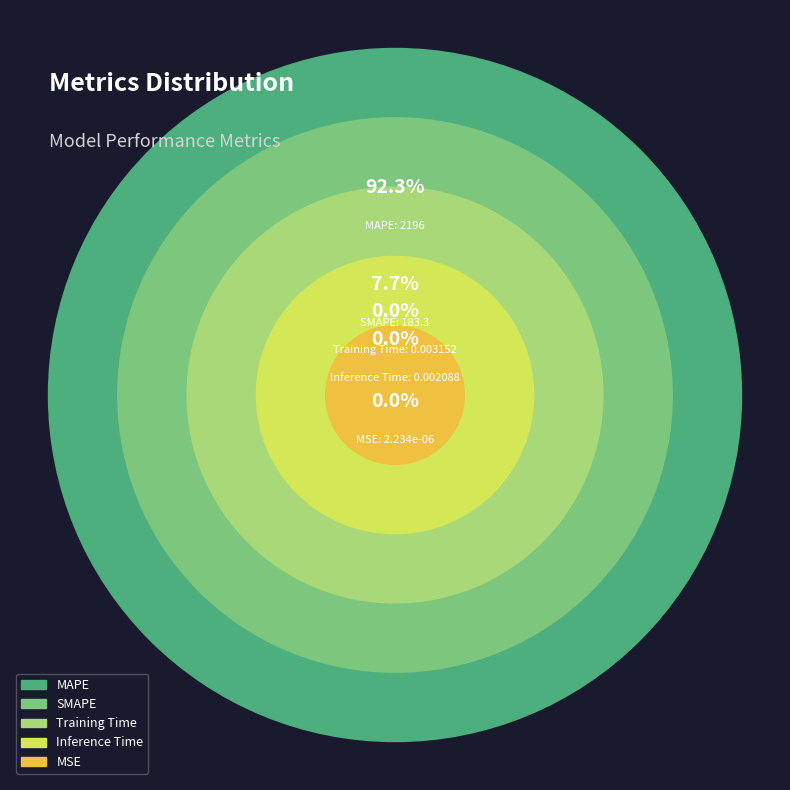

How many segments does this pie chart have?

5